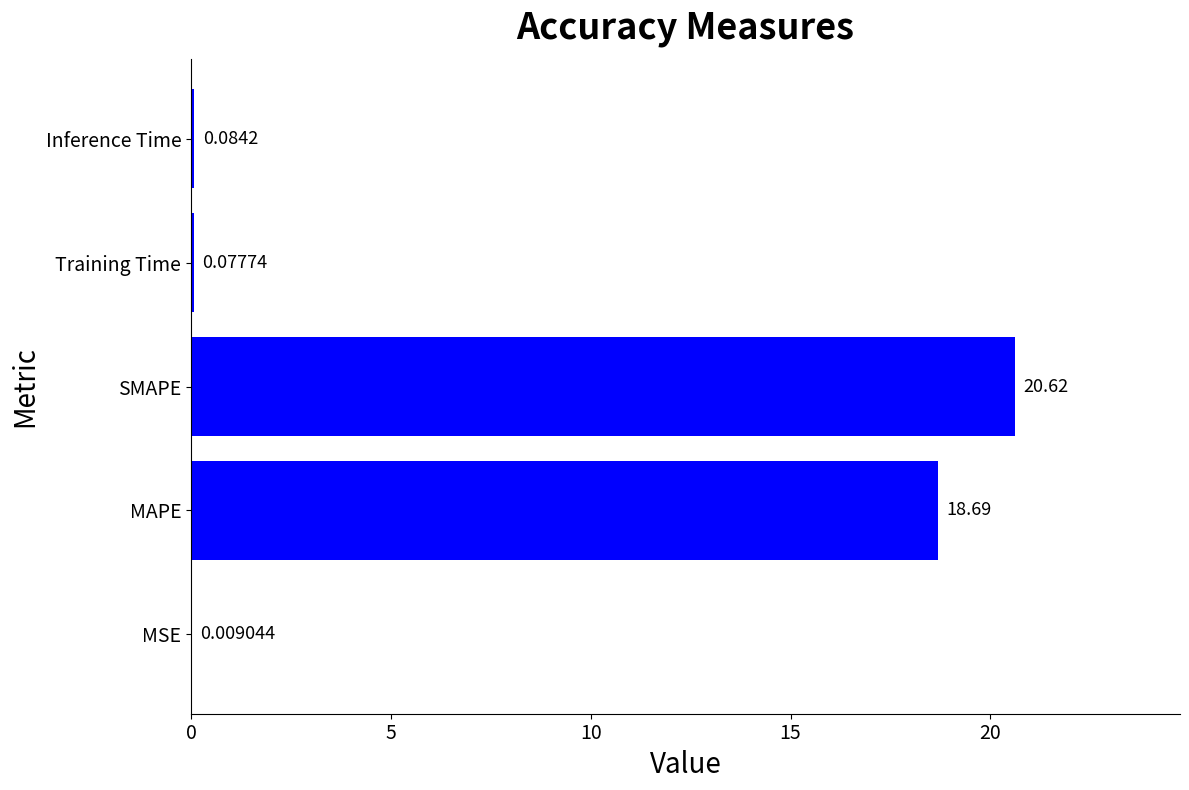

What is the maximum value shown in the chart?

20.6